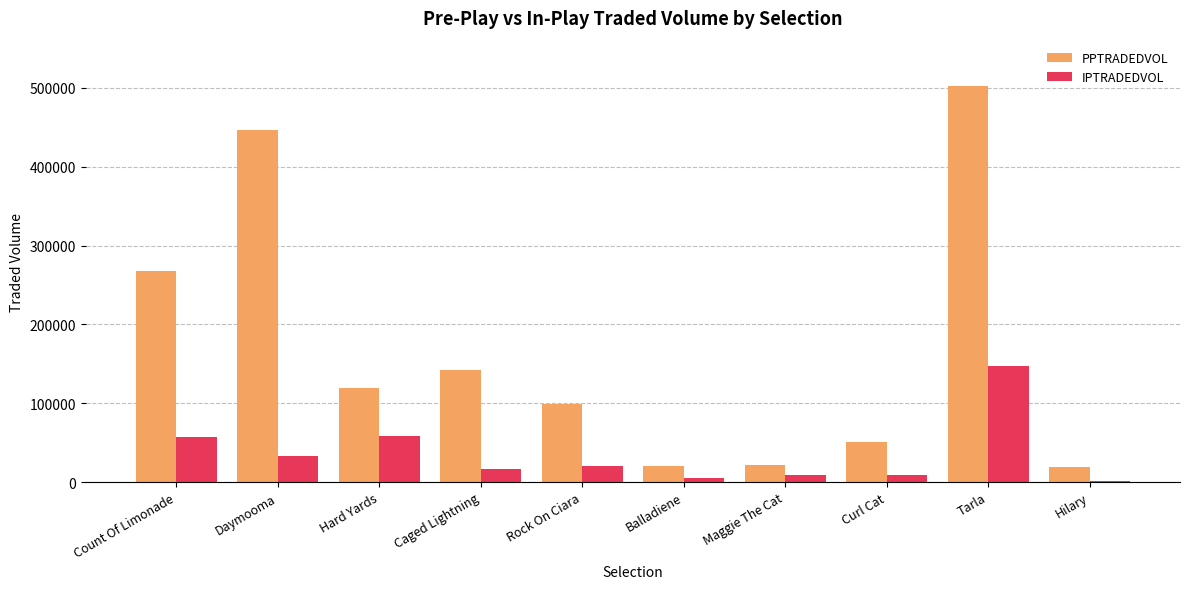

At which category is the sum across all series the highest?

Tarla